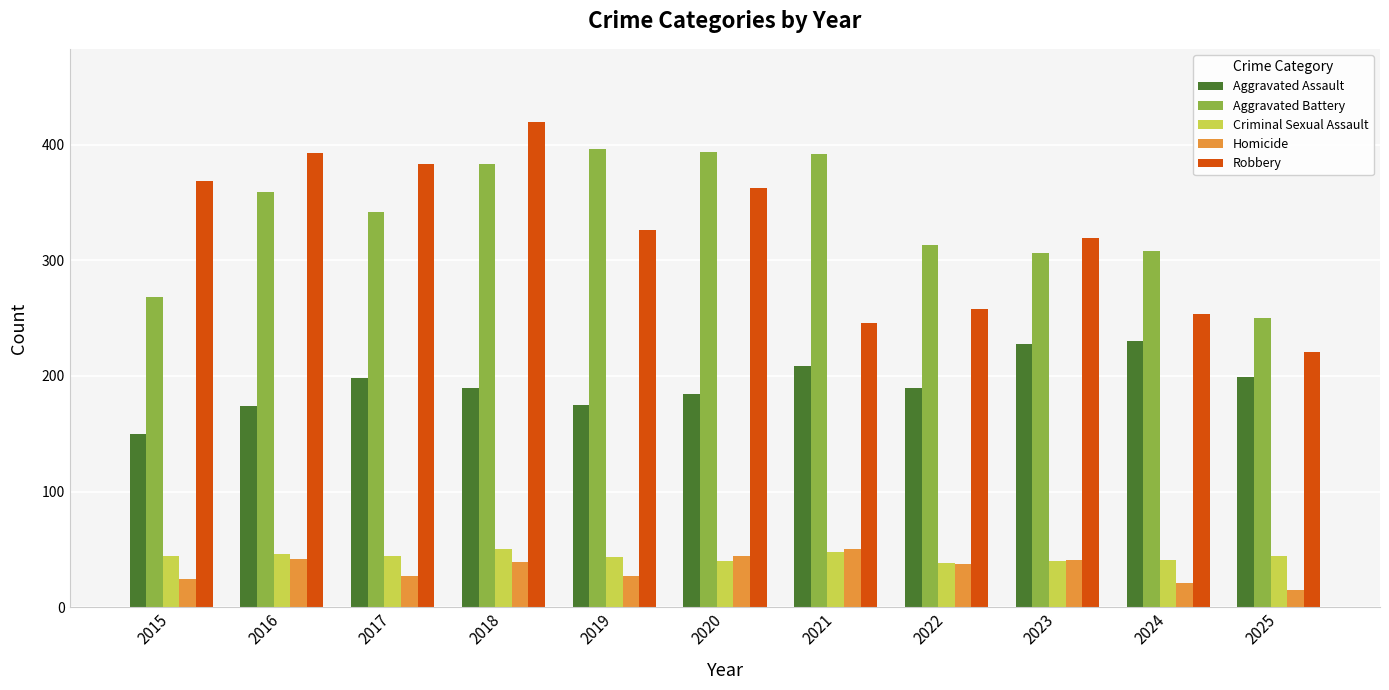

What is the value of the Robbery bar at the 10th from the left?

254